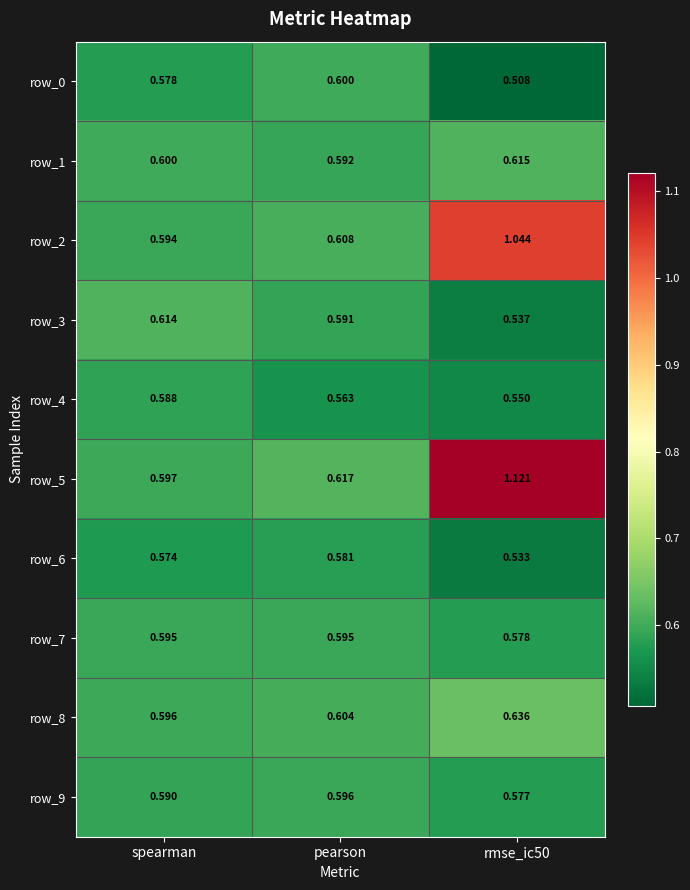

What is the difference between the highest and lowest values at rmse_ic50?

0.6